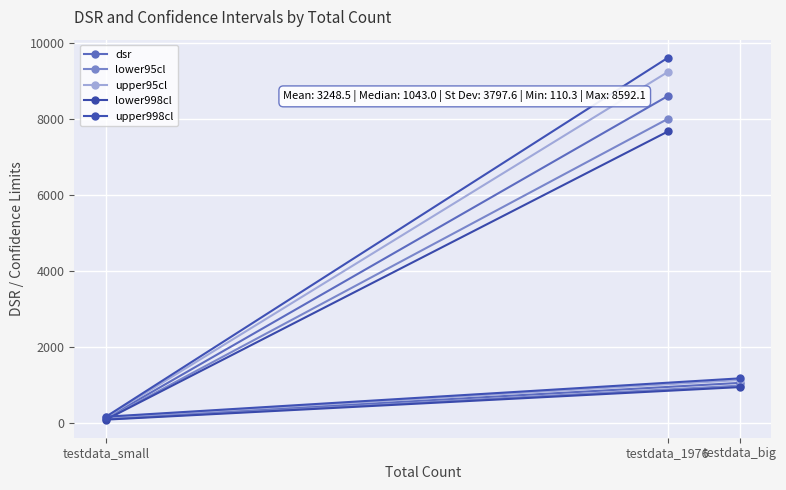

What is the greatest value displayed?

9599.2